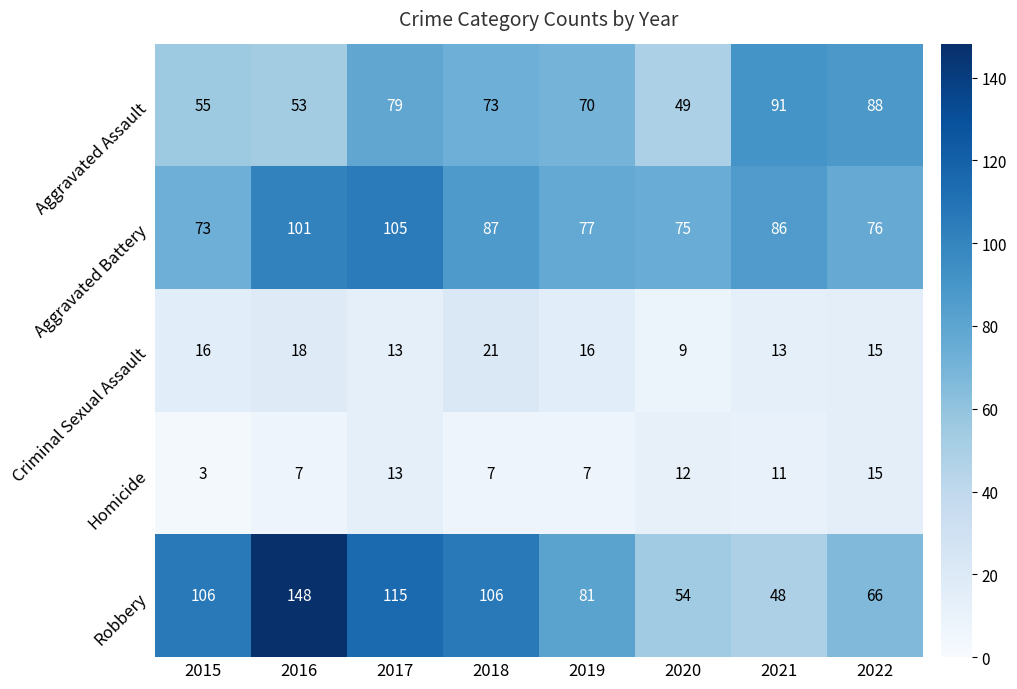

What is the smallest value displayed?

3